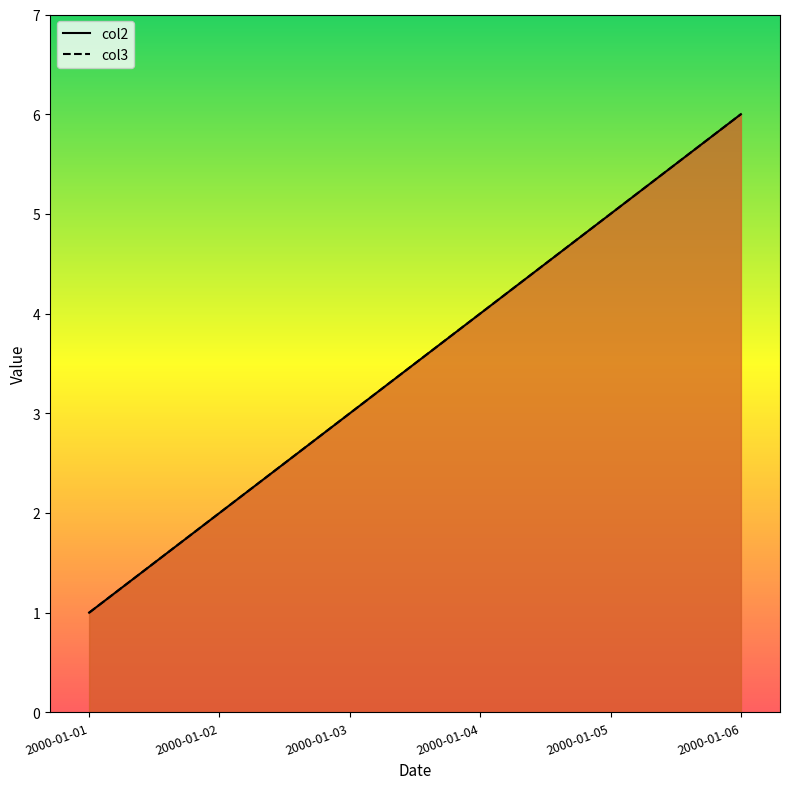

True or false: col2 and col3 intersect in this chart.

False